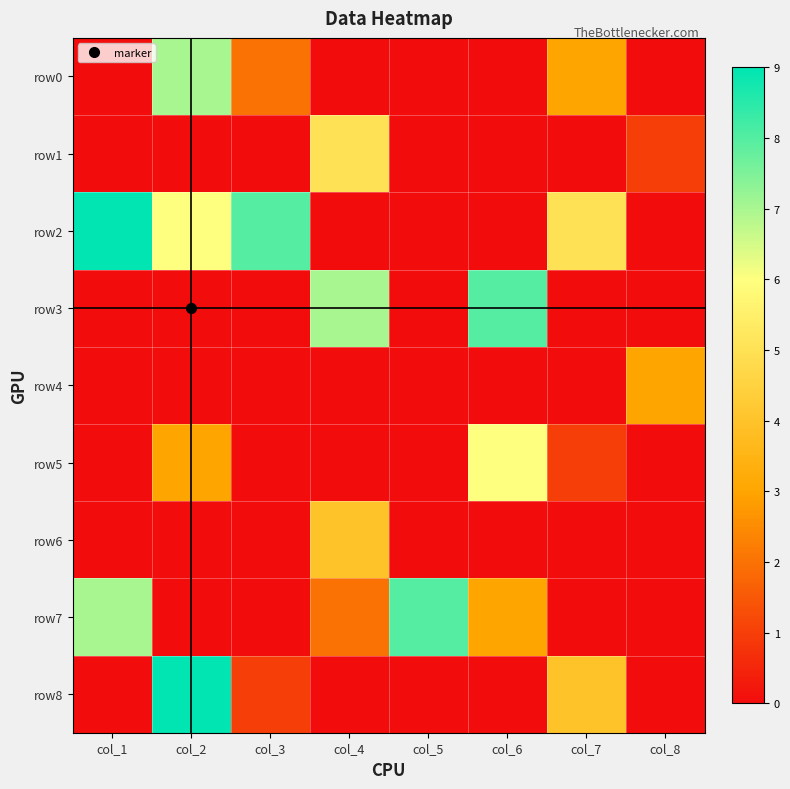

Reading left to right, what are all the values shown in this chart?

row0: col_1=0	col_2=7	col_3=2	col_4=0	col_5=0	col_6=0	col_7=3	col_8=0
row1: col_1=0	col_2=0	col_3=0	col_4=5	col_5=0	col_6=0	col_7=0	col_8=1
row2: col_1=9	col_2=6	col_3=8	col_4=0	col_5=0	col_6=0	col_7=5	col_8=0
row3: col_1=0	col_2=0	col_3=0	col_4=7	col_5=0	col_6=8	col_7=0	col_8=0
row4: col_1=0	col_2=0	col_3=0	col_4=0	col_5=0	col_6=0	col_7=0	col_8=3
row5: col_1=0	col_2=3	col_3=0	col_4=0	col_5=0	col_6=6	col_7=1	col_8=0
row6: col_1=0	col_2=0	col_3=0	col_4=4	col_5=0	col_6=0	col_7=0	col_8=0
row7: col_1=7	col_2=0	col_3=0	col_4=2	col_5=8	col_6=3	col_7=0	col_8=0
row8: col_1=0	col_2=9	col_3=1	col_4=0	col_5=0	col_6=0	col_7=4	col_8=0